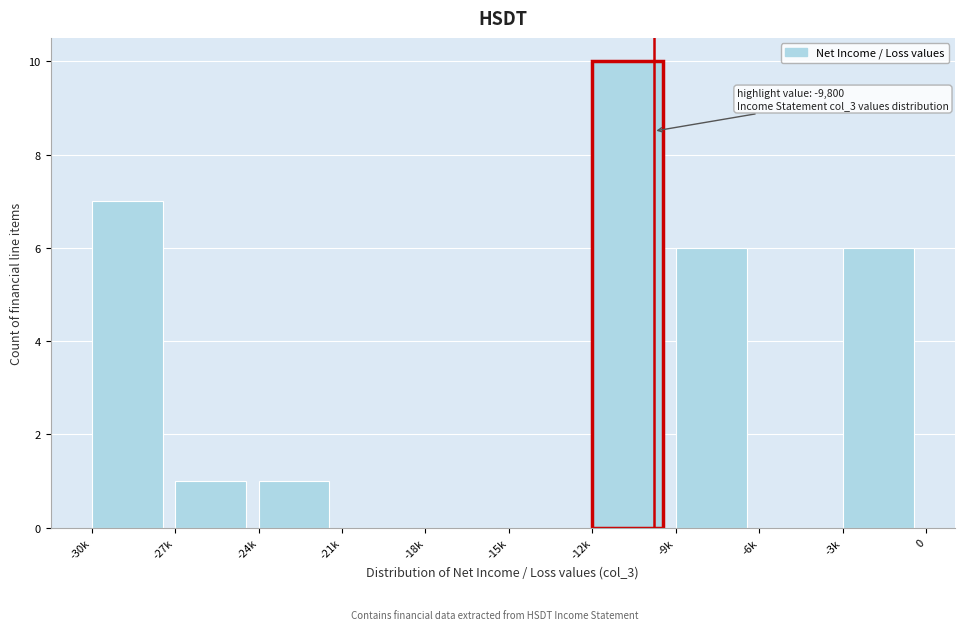

Reading right to left, transcribe all the data shown in this chart.

-3k=6	-6k=0	-9k=6	-12k=10	-15k=0	-18k=0	-21k=0	-24k=1	-27k=1	-30k=7